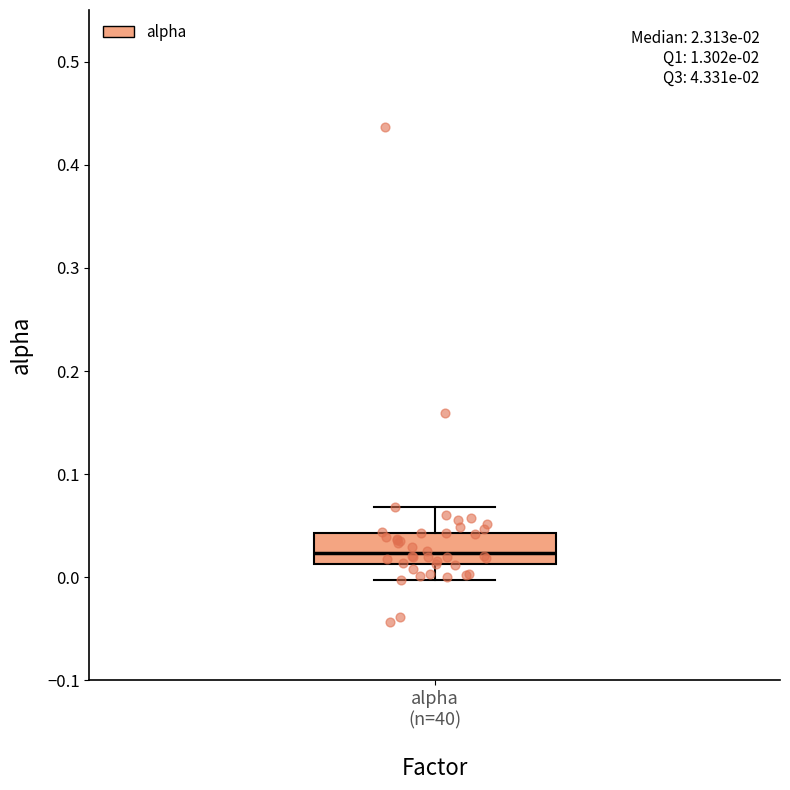

Where does the median line of the box for alpha (n=40) sit on the y-axis? The values are not printed on the chart, so give them approximately, as read against the axis.

0.02